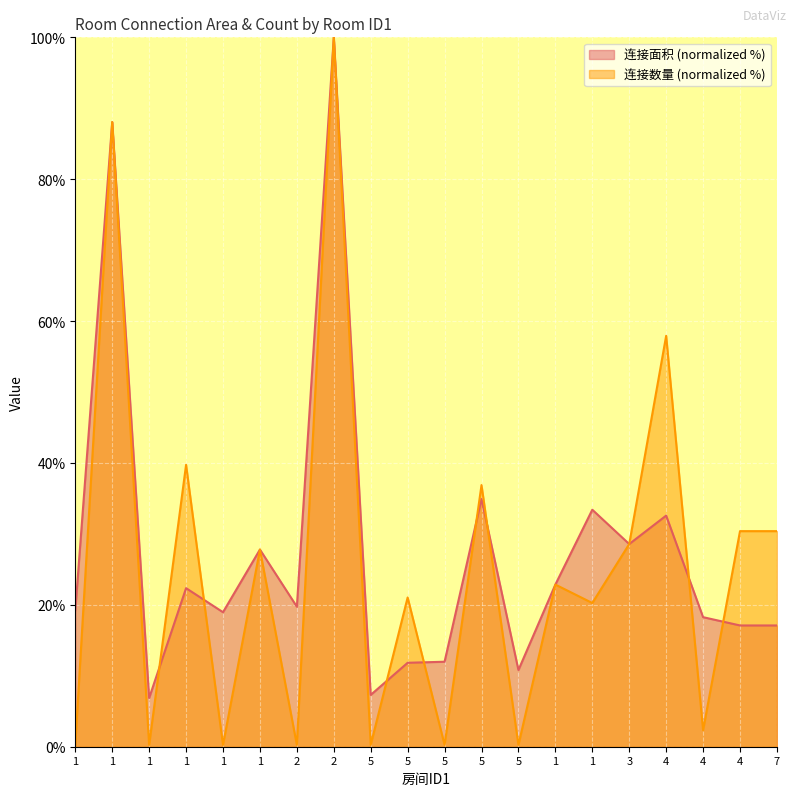

Is it true that 连接数量 equals 0.1 at 1?

False